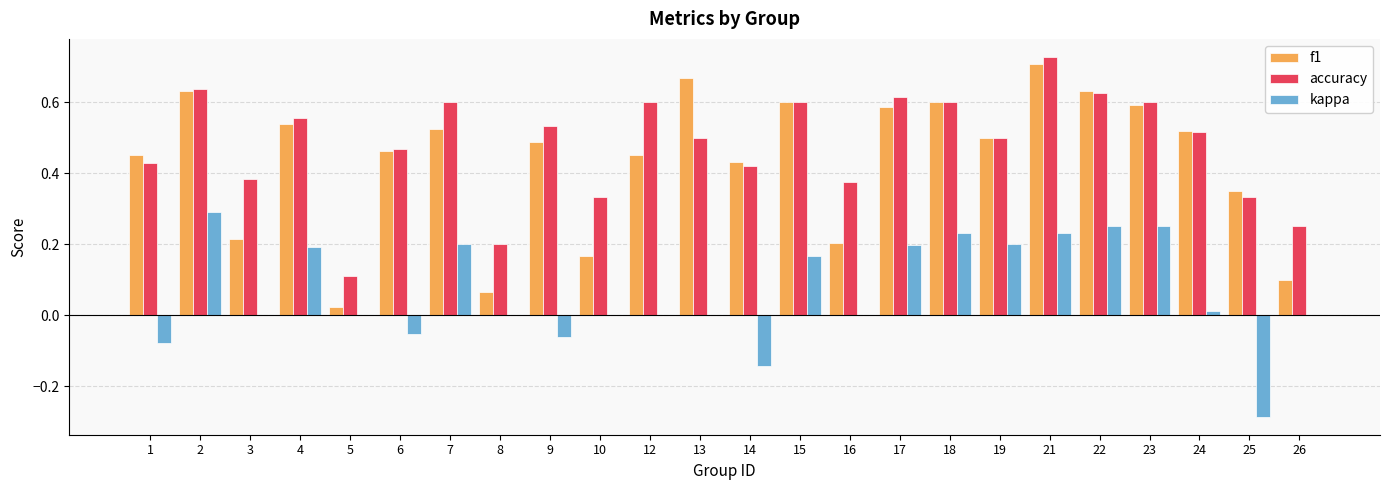

What is the sum of the f1 values at 15 and 2?

1.2